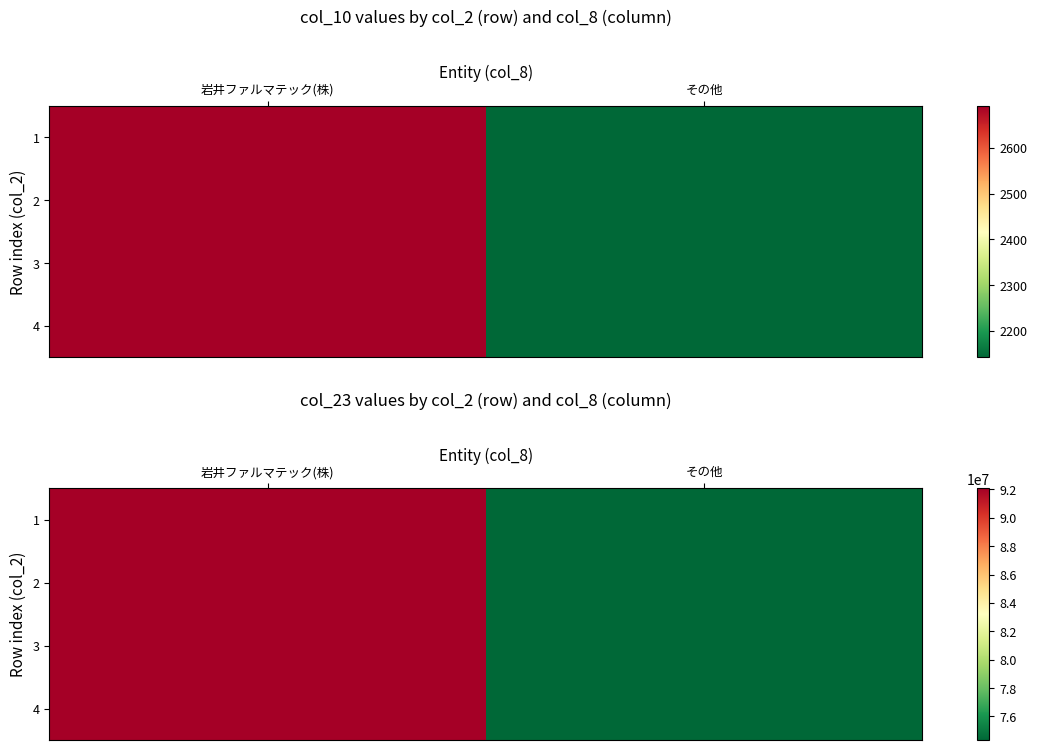

List the series in order of their peak value, lowest first.

1, 2, 3, 4